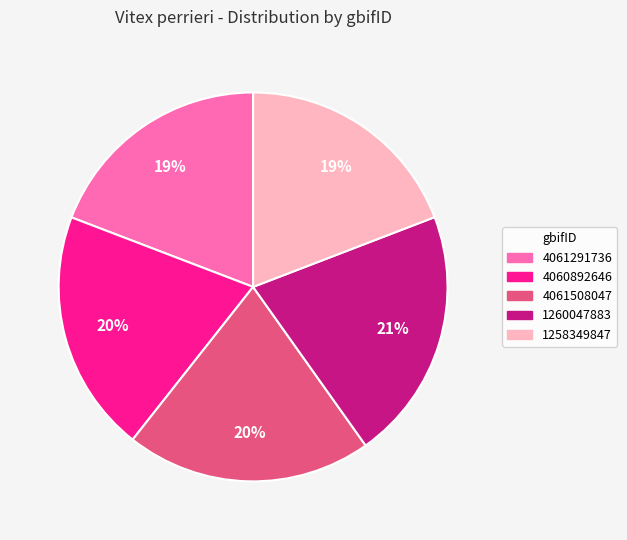

Which category has the biggest portion of the pie?

1260047883